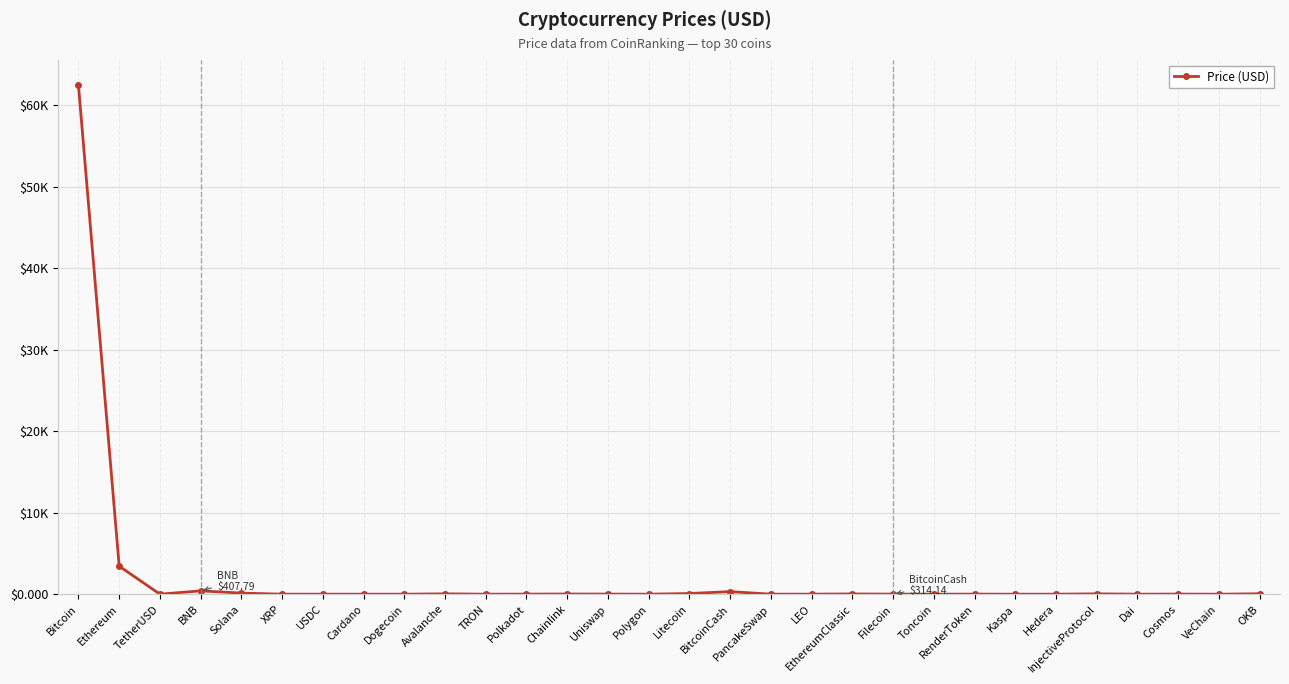

Where does the data first go above 8?

Bitcoin